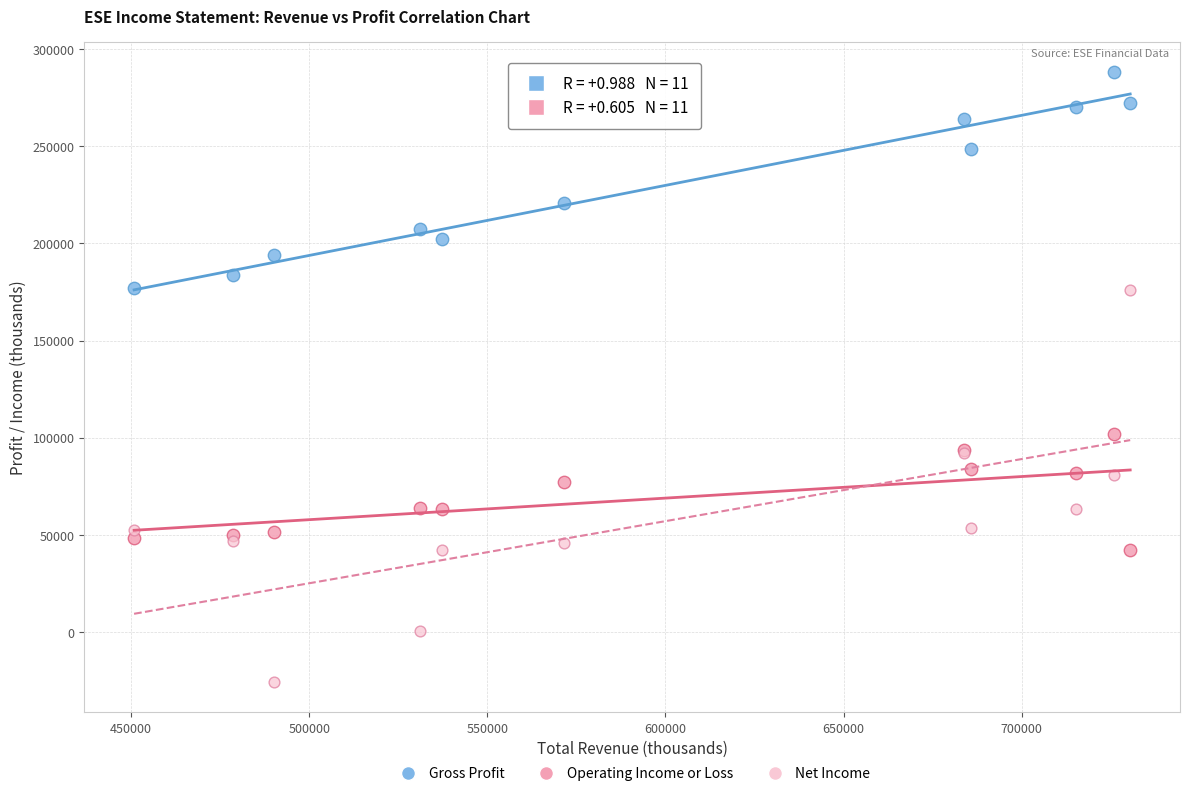

Across all series, what Y value is closest to 131200?

101900